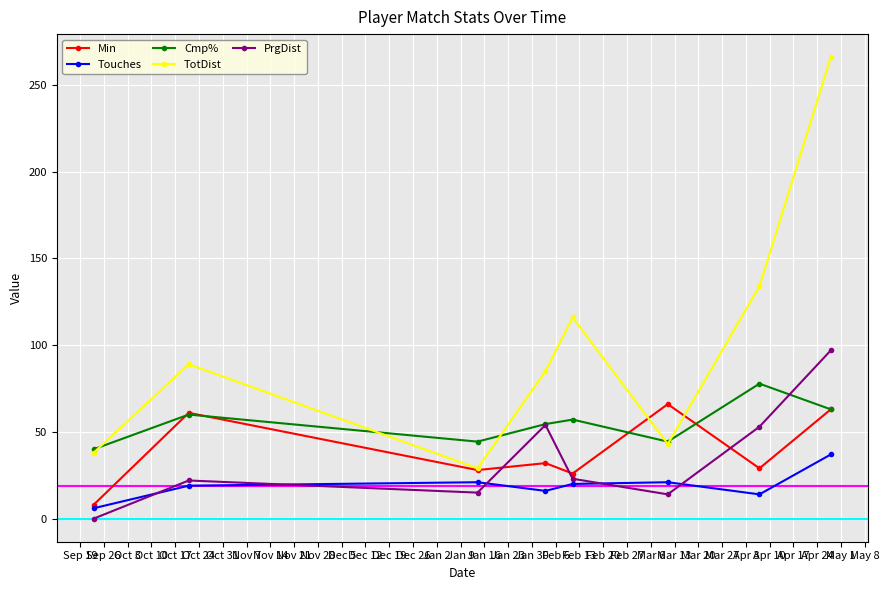

What is the maximum value for Cmp%?

77.8